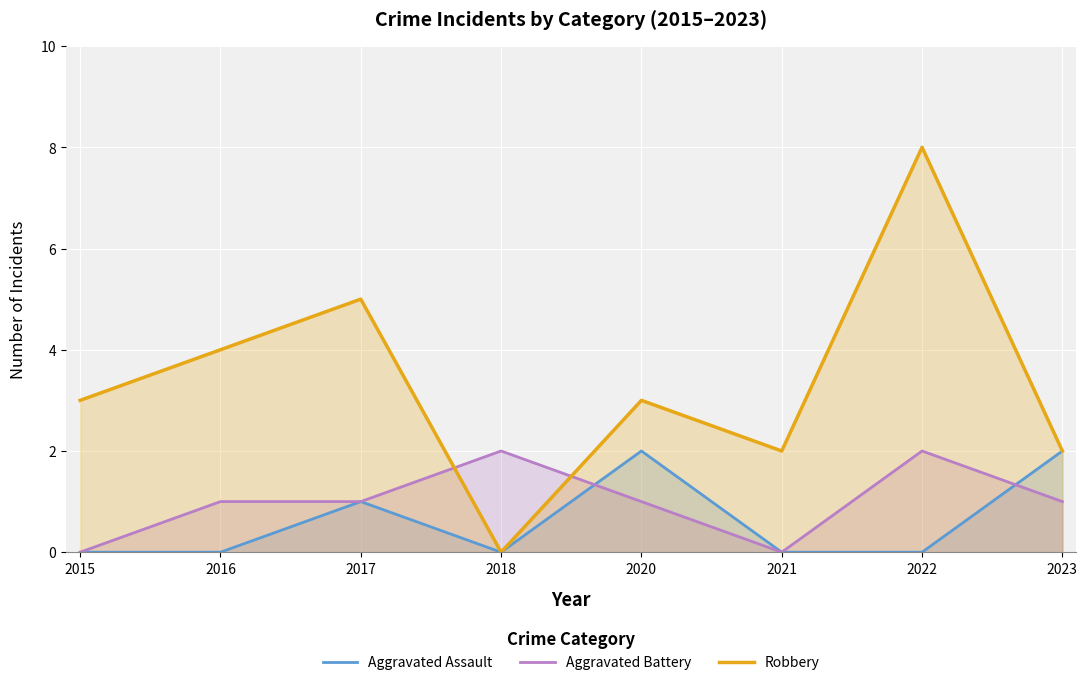

Does the chart display data point markers on the line(s)?

No